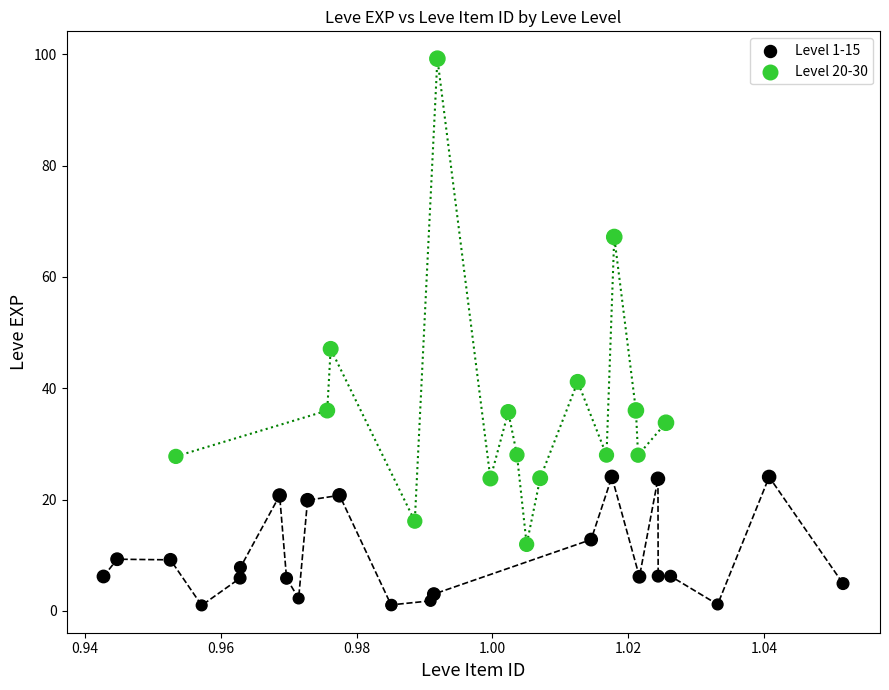

Which series reaches the minimum Y coordinate?

Level 1-15